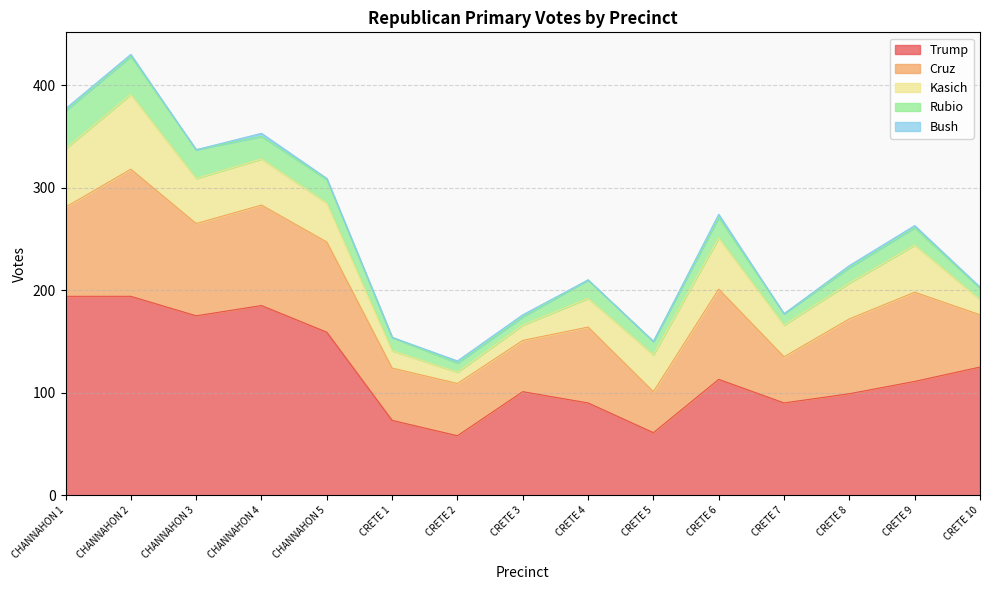

What is the difference between the second highest and second lowest values in the Bush series?

3